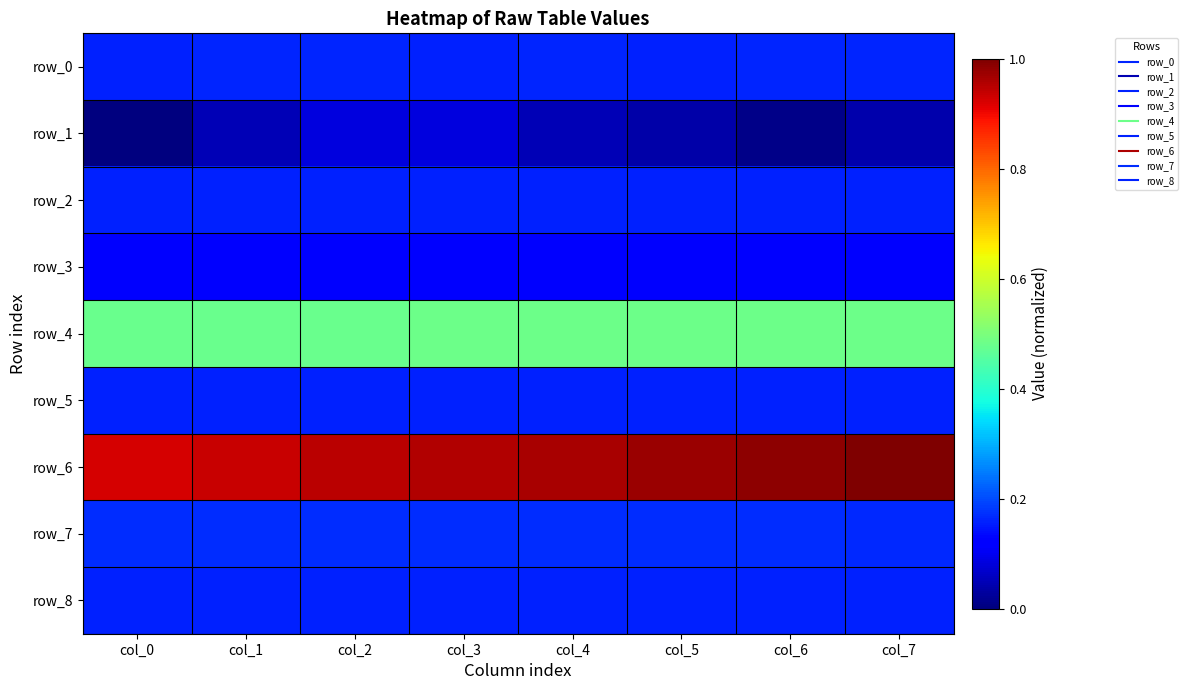

Where is row_3 nearest to the value 0?

col_0